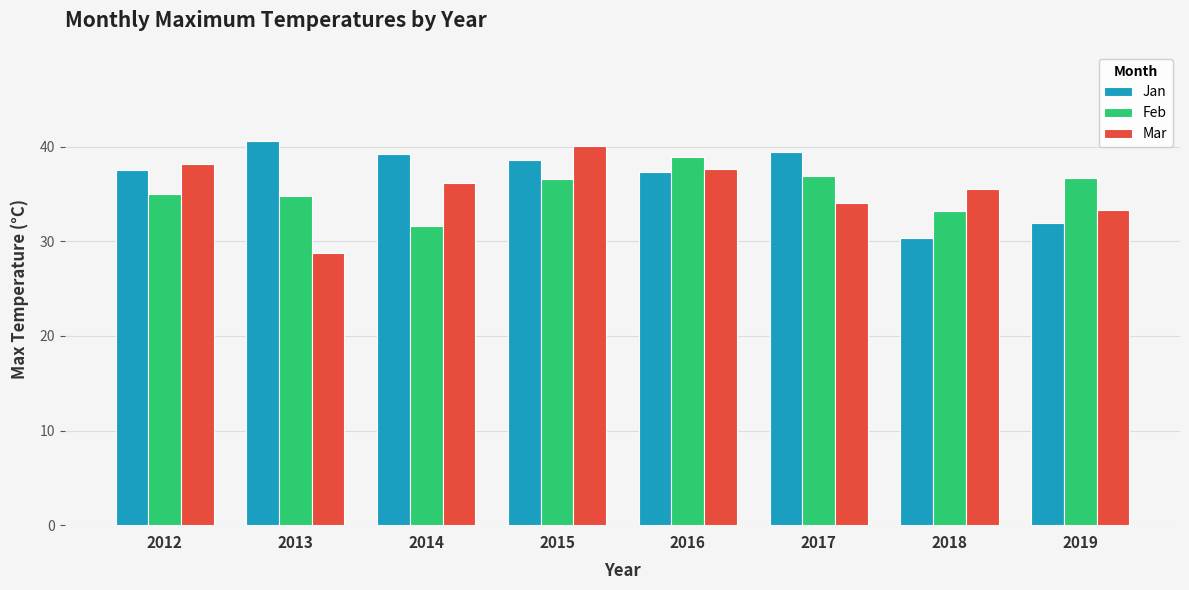

Where does the Mar series first go above 36?

2012